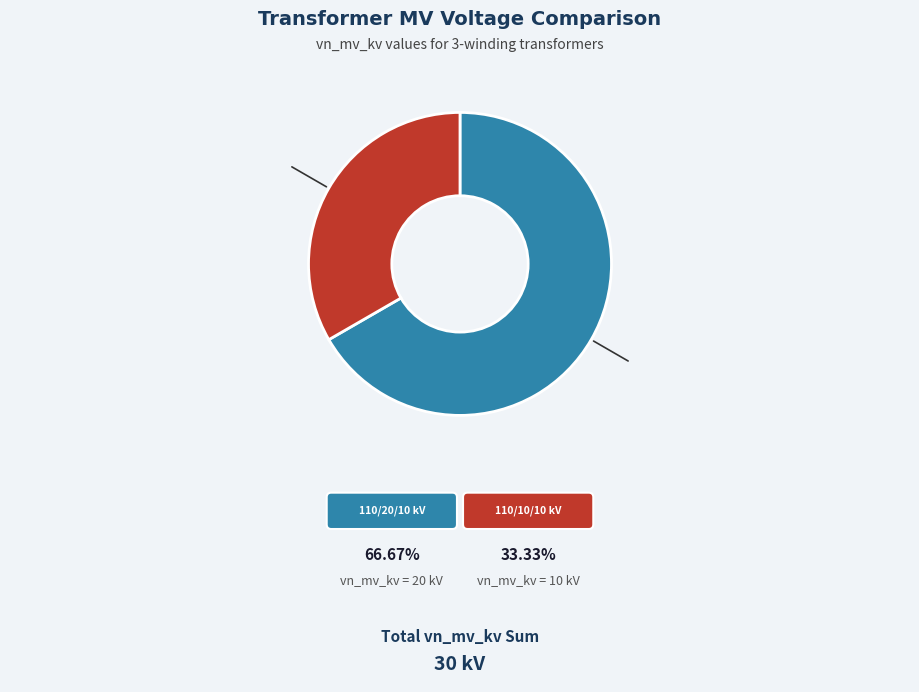

Is there any slice that represents more than half of the pie?

Yes